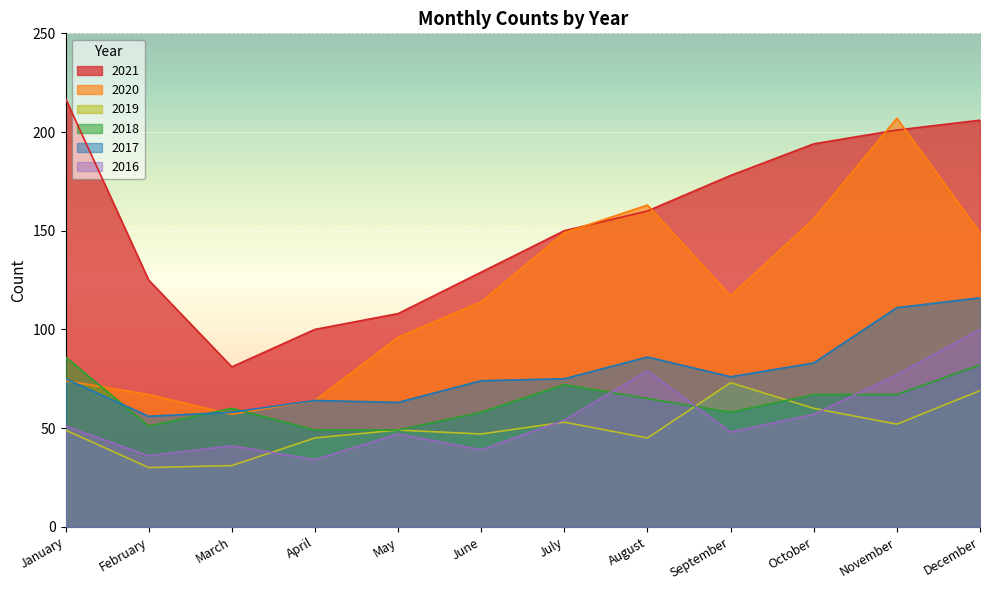

Reading left to right, what are all the values shown in this chart?

2021: 217	125	81	100	108	129	150	160	178	194	201	206
2020: 74	67	57	64	96	114	149	163	117	156	207	149
2019: 49	30	31	45	49	47	53	45	73	60	52	69
2018: 86	51	60	49	49	58	72	65	58	67	67	82
2017: 75	56	58	64	63	74	75	86	76	83	111	116
2016: 51	36	41	34	47	39	54	79	48	57	77	100